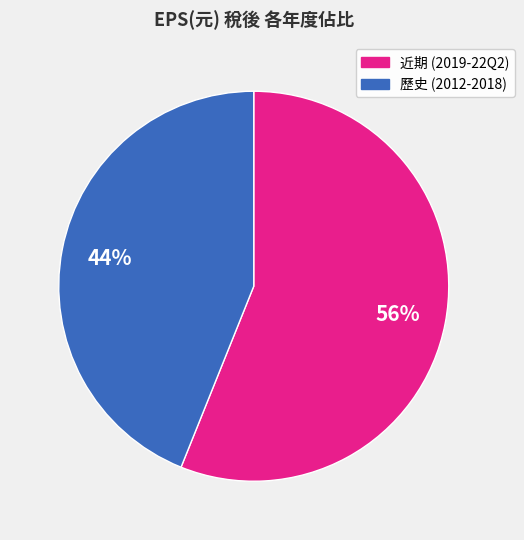

Which category has the biggest portion of the pie?

近期 (2019-22Q2)